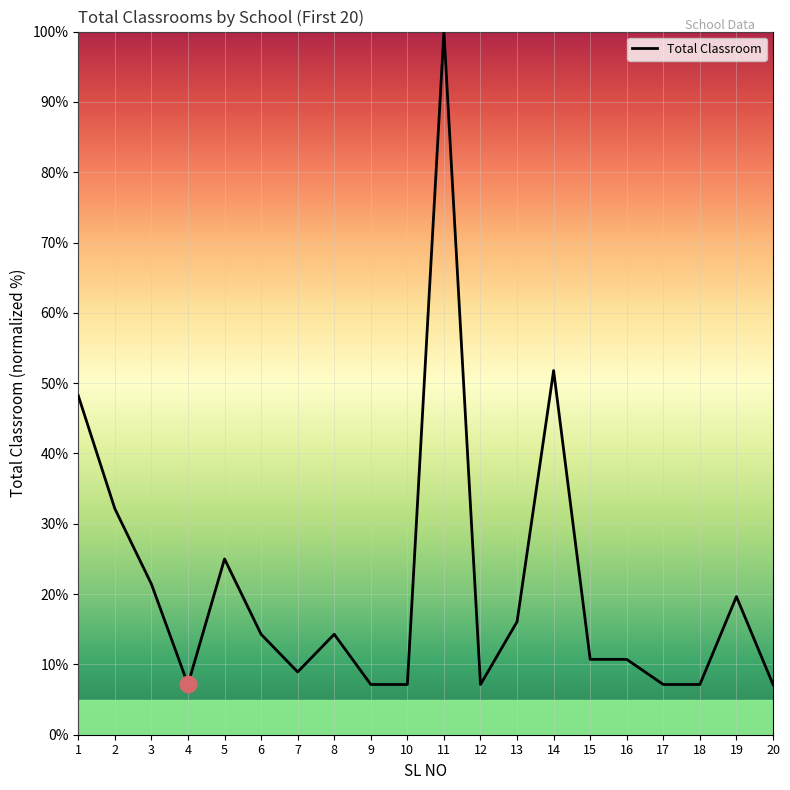

What is the change in value from 9 to 13?

+8.9